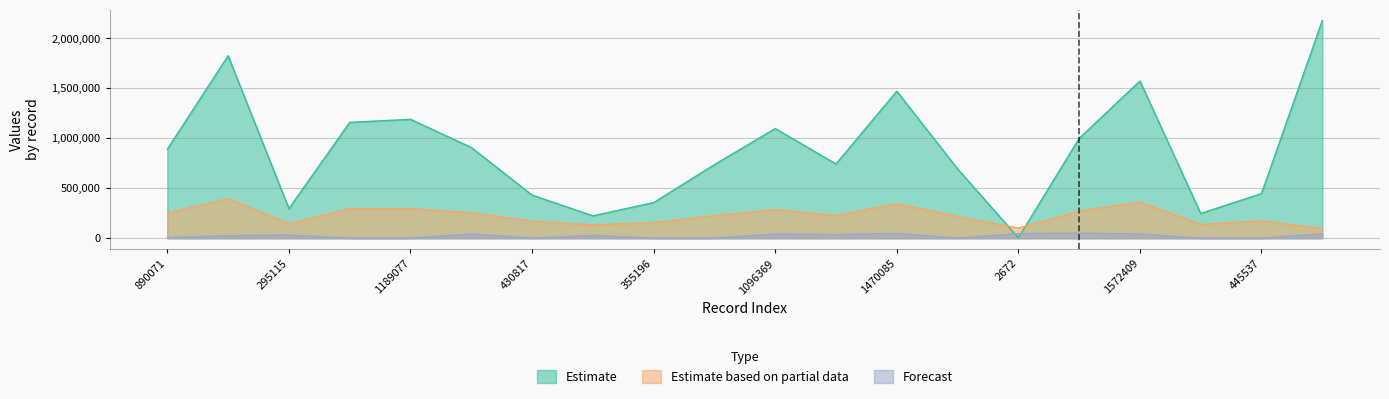

How many values in the Estimate series are below 890071?

10